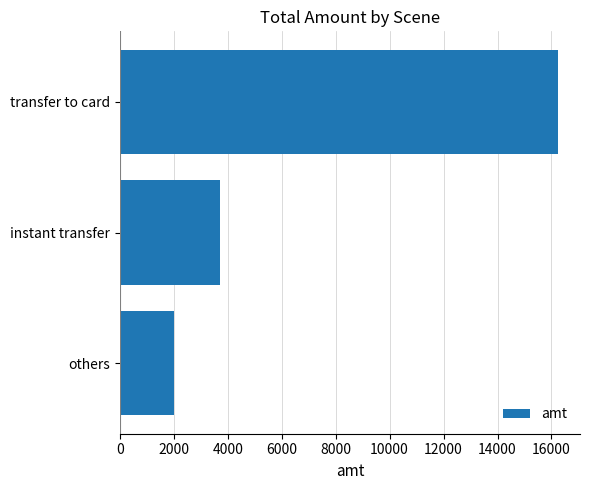

How many categories are shown in the chart?

3